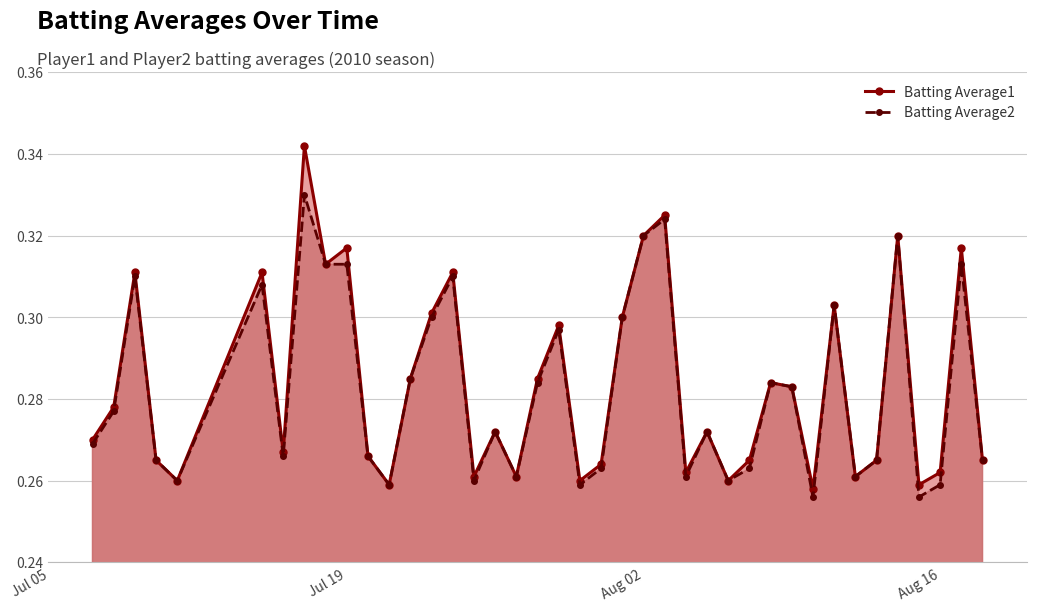

What is the difference between the maximum and minimum values in the Batting Average1 series?

0.1